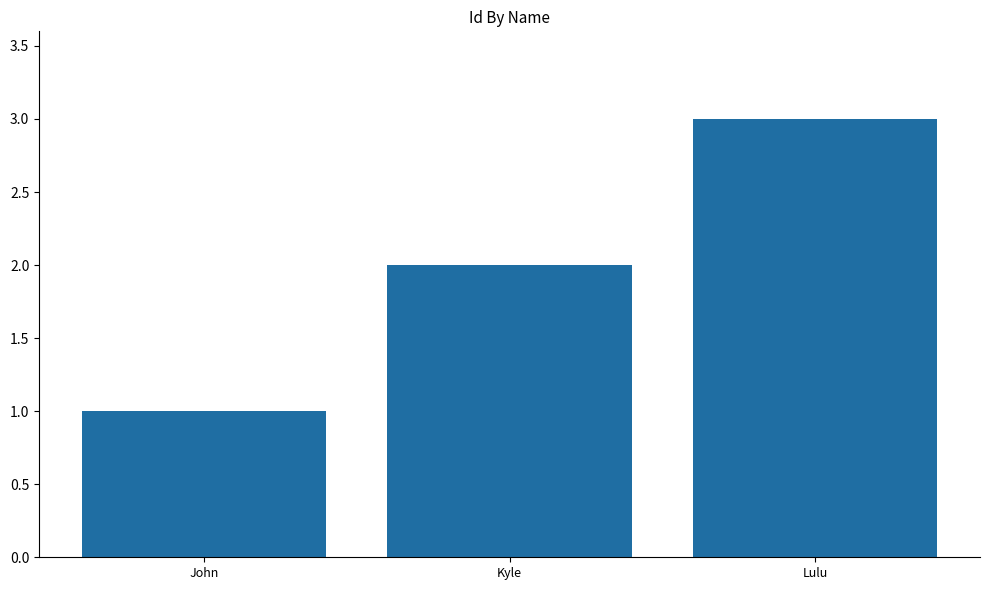

Read the value at Kyle.

2